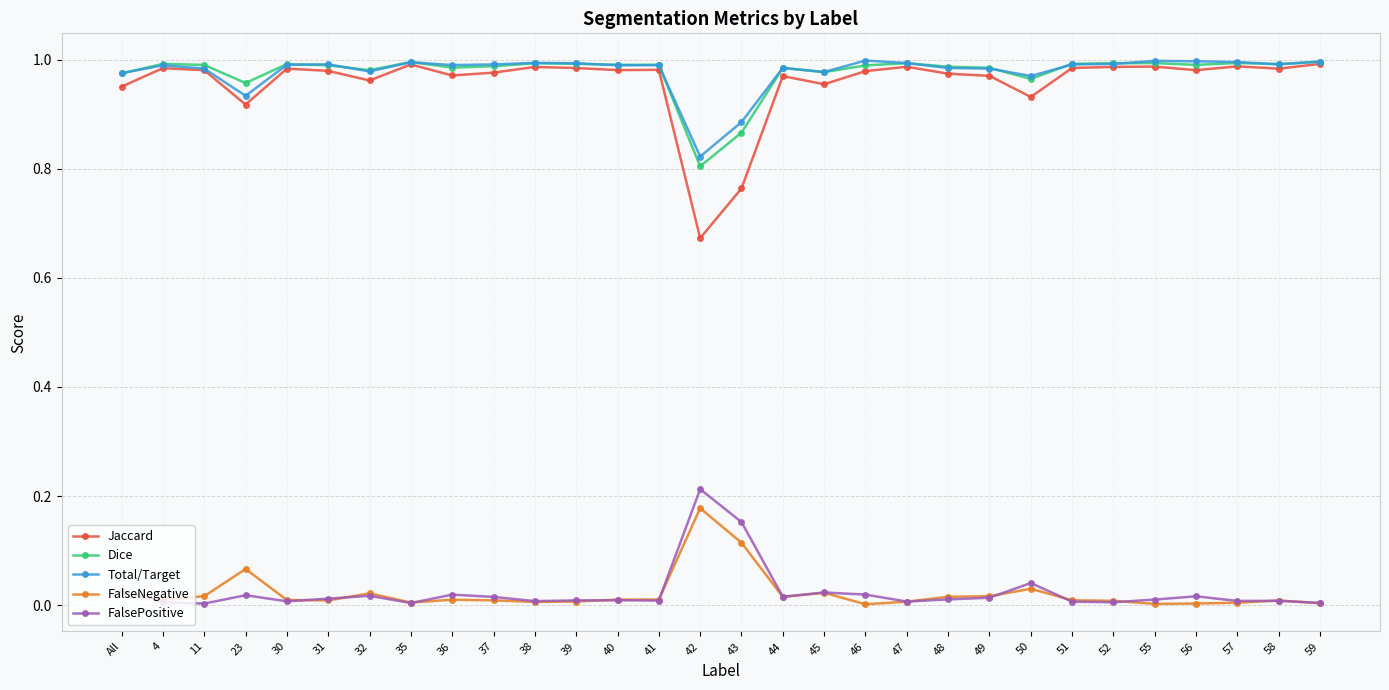

Which series has the widest spread of values?

Jaccard